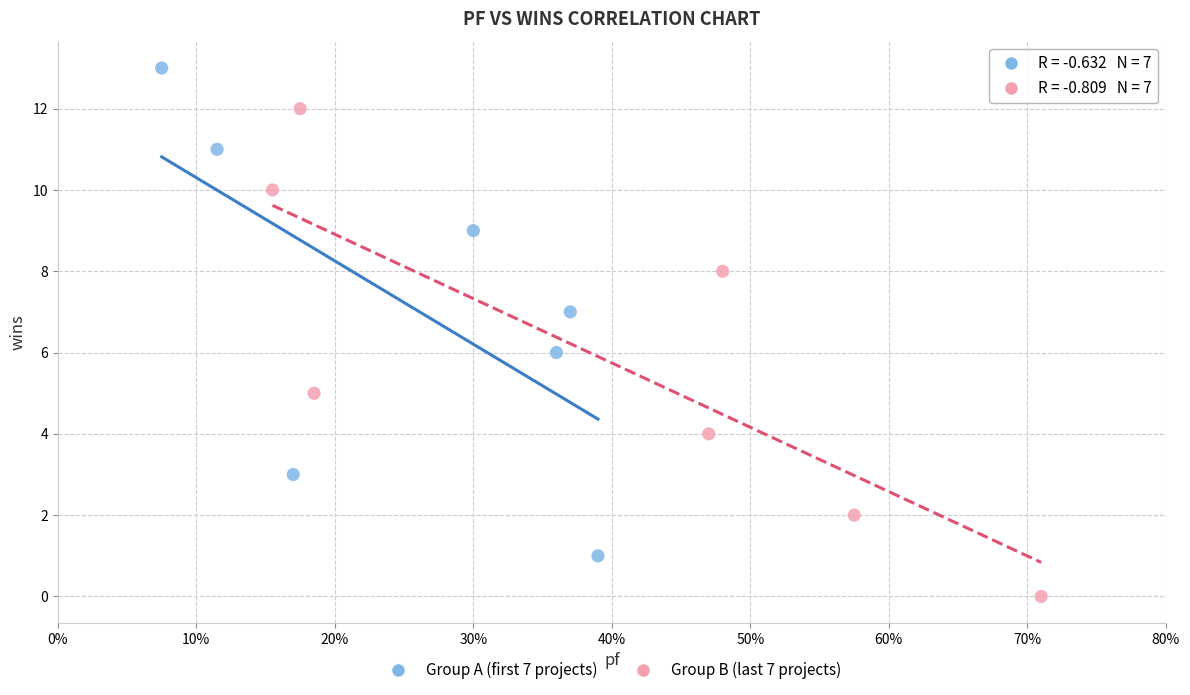

Which series contains the lowest Y value?

Group B (last 7 projects)